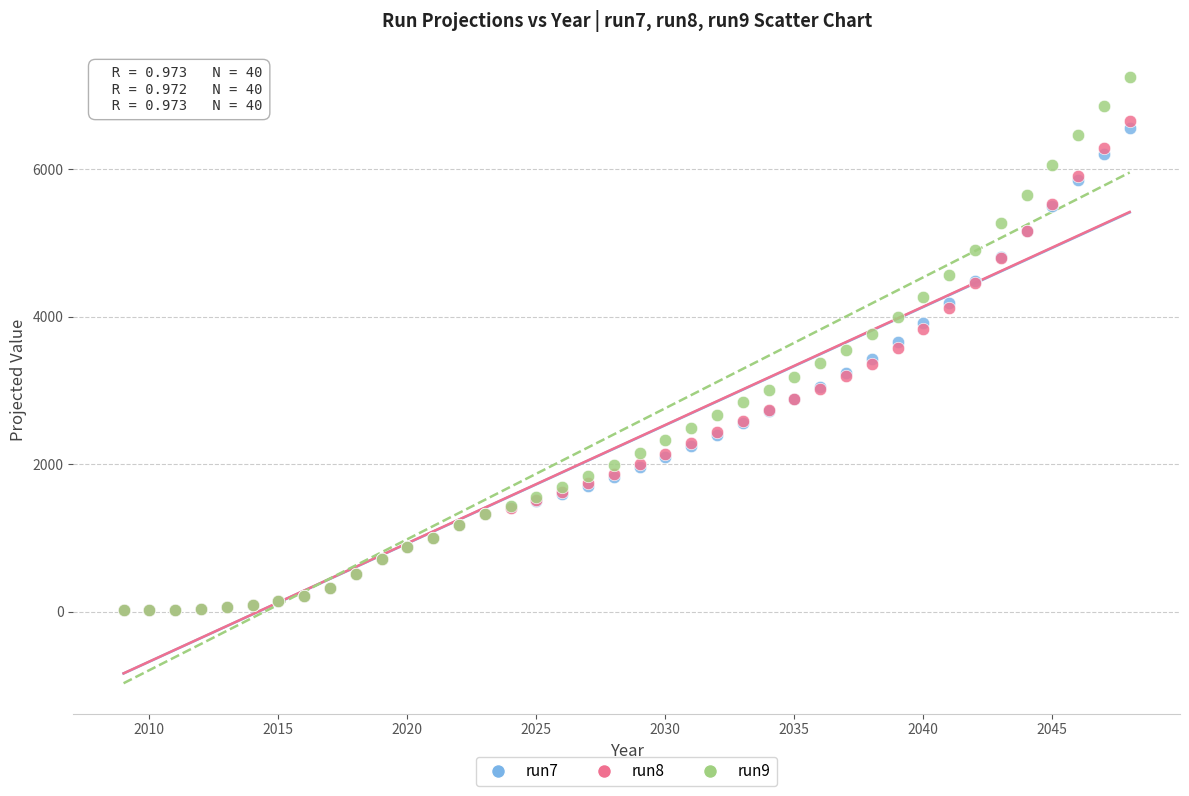

Which series has the widest spread of Y values?

run9